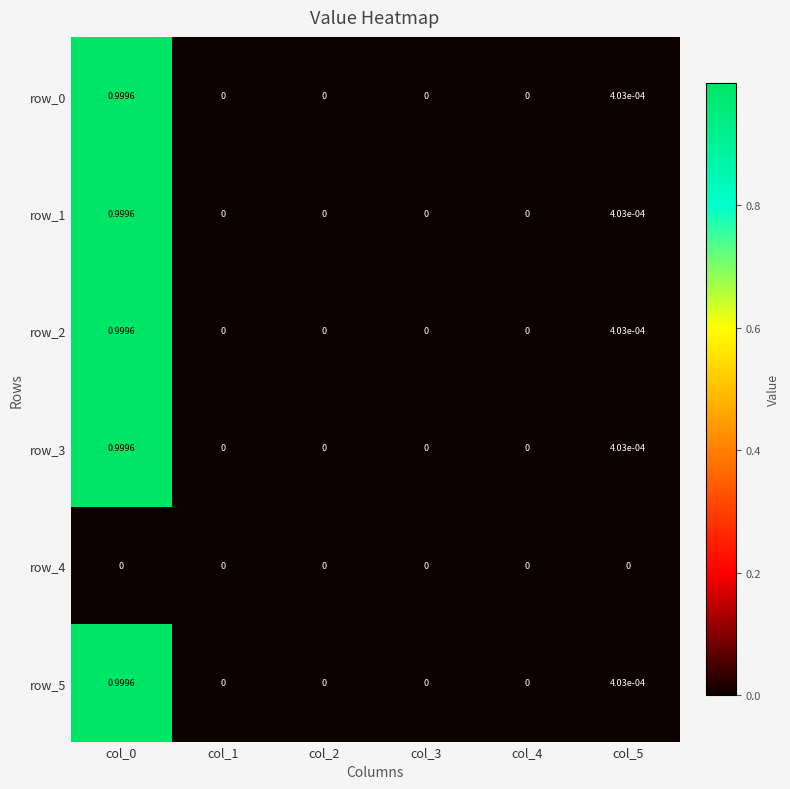

How many series are shown in this chart?

6